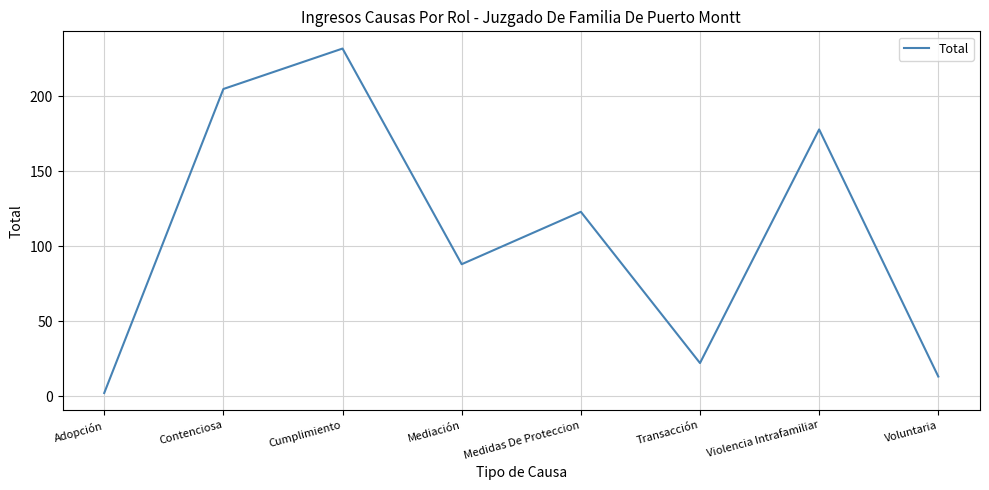

List the labels in order of value, largest first.

Cumplimiento, Contenciosa, Violencia Intrafamiliar, Medidas De Proteccion, Mediación, Transacción, Voluntaria, Adopción